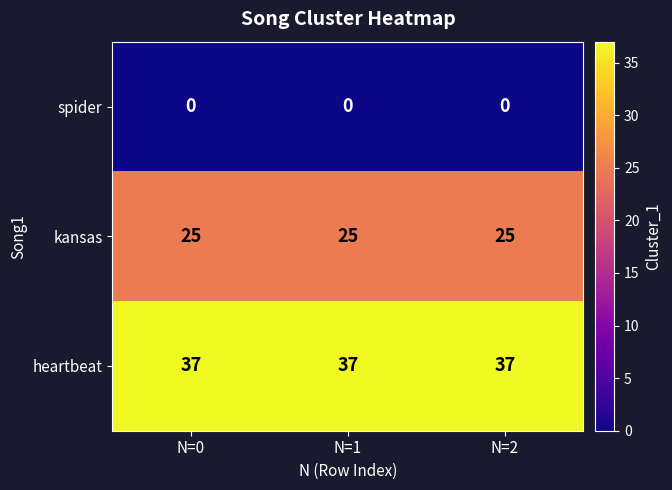

Rank the series at N=1 from highest to lowest value.

heartbeat, kansas, spider